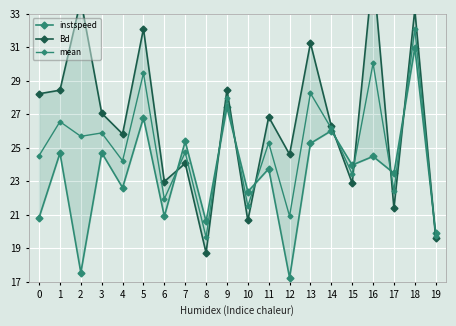

Reading left to right, transcribe all the data shown in this chart.

instspeed: 20.8	24.7	17.6	24.7	22.6	26.8	20.9	25.4	20.6	27.4	22.4	23.8	17.2	25.3	26.0	24.0	24.5	23.5	31.0	19.9
Bd: 28.2	28.4	33.8	27.1	25.8	32.1	23.0	24.1	18.7	28.5	20.7	26.8	24.6	31.3	26.3	22.9	35.6	21.4	33.2	19.6
mean: 24.5	26.6	25.7	25.9	24.2	29.5	21.9	24.7	19.7	28.0	21.5	25.3	20.9	28.3	26.2	23.4	30.0	22.4	32.1	19.8